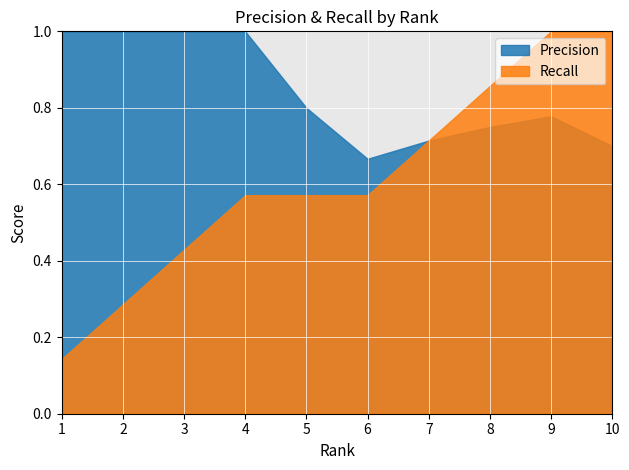

Reading left to right, what are all the values shown in this chart?

Precision: 1.0	1.0	1.0	1.0	0.8	0.7	0.7	0.8	0.8	0.7
Recall: 0.1	0.3	0.4	0.6	0.6	0.6	0.7	0.9	1.0	1.0